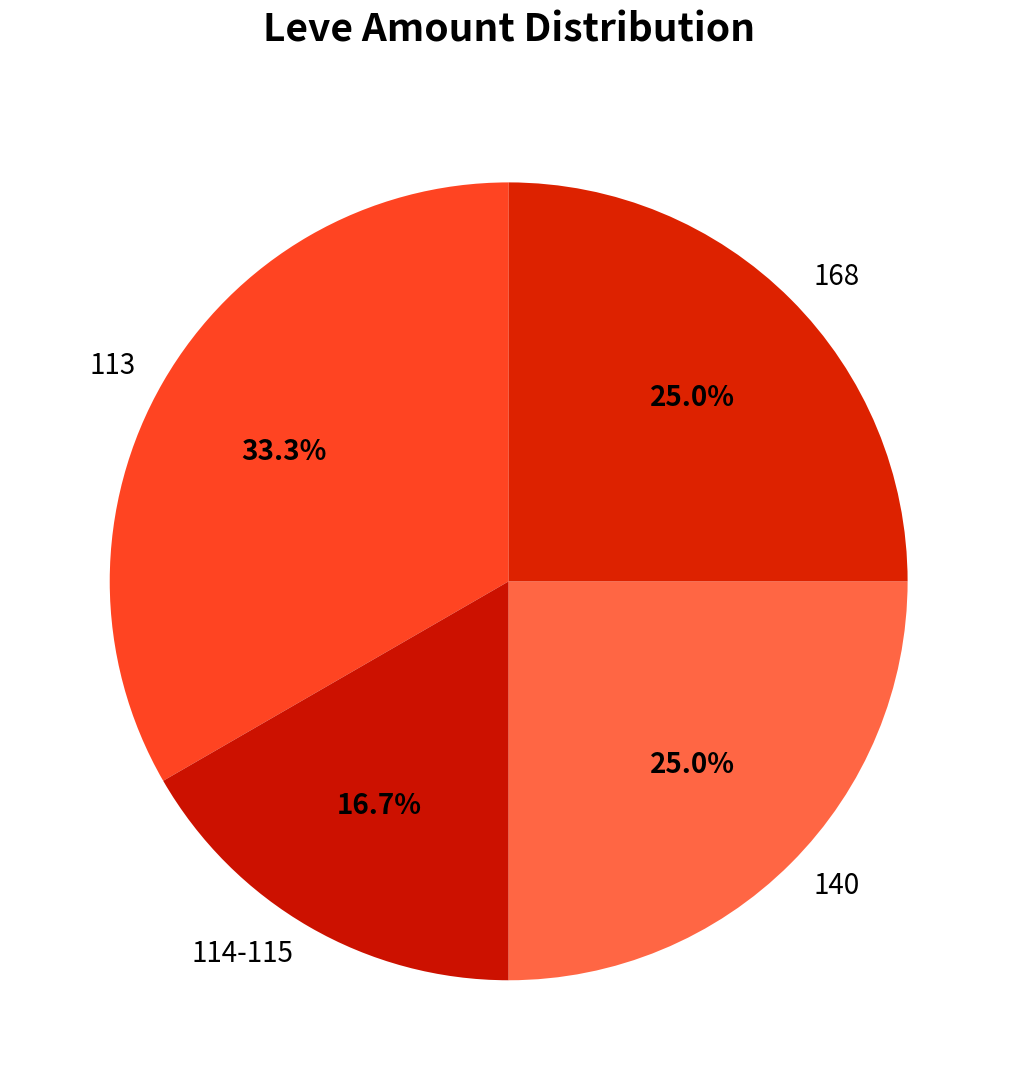

Is there any slice that represents more than half of the pie?

No